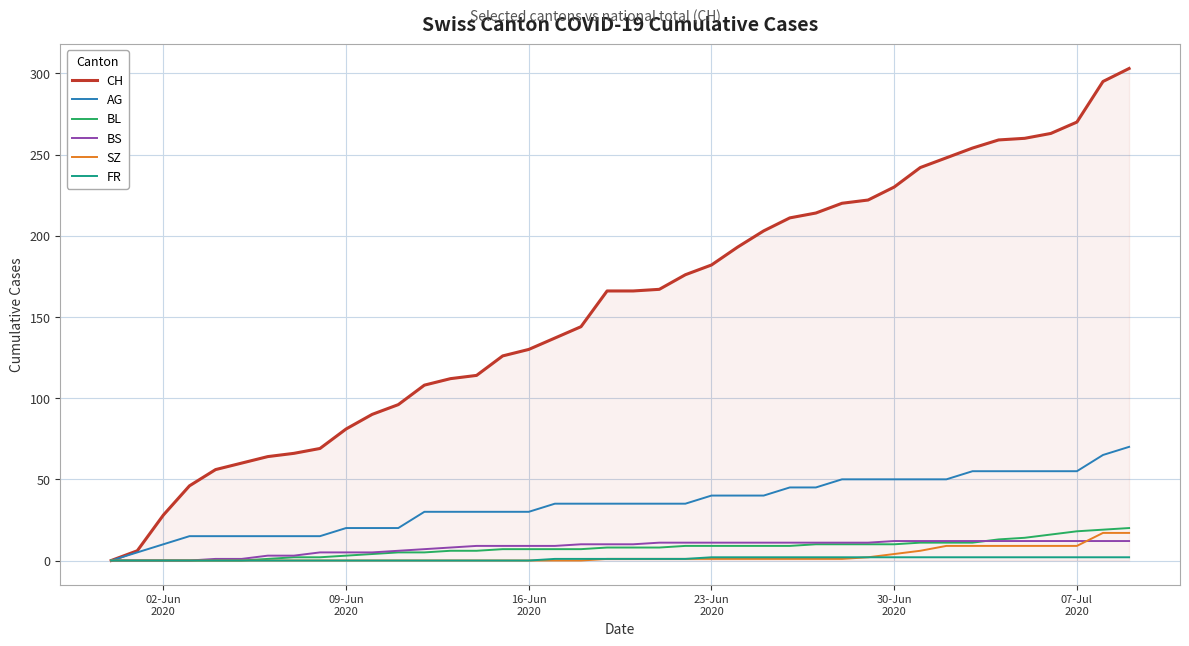

Which series has the largest range (max minus min)?

CH